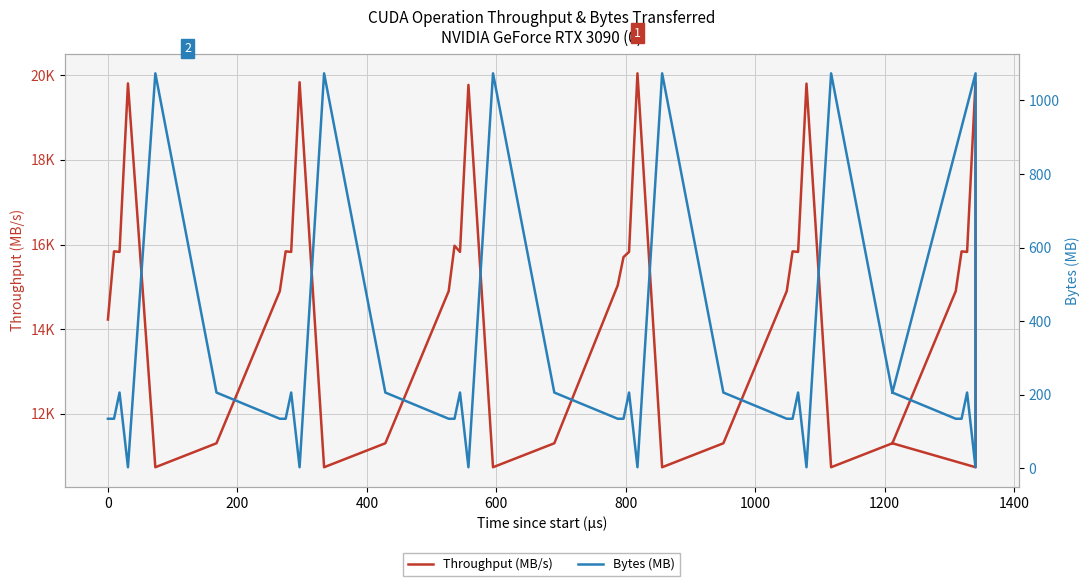

How many lines are shown in the chart?

2